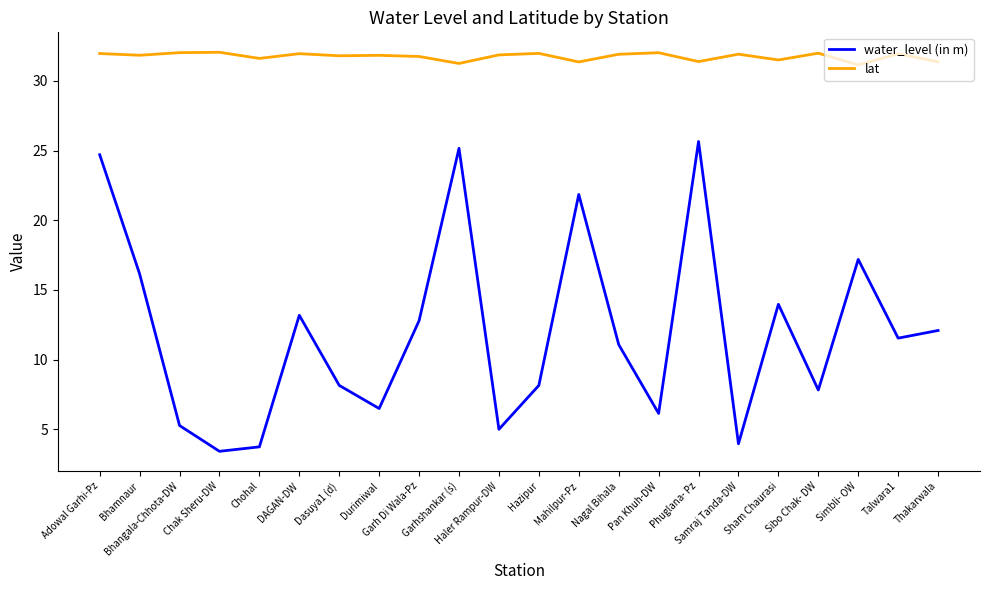

List the series in order of their overall mean, lowest first.

water_level (in m), lat